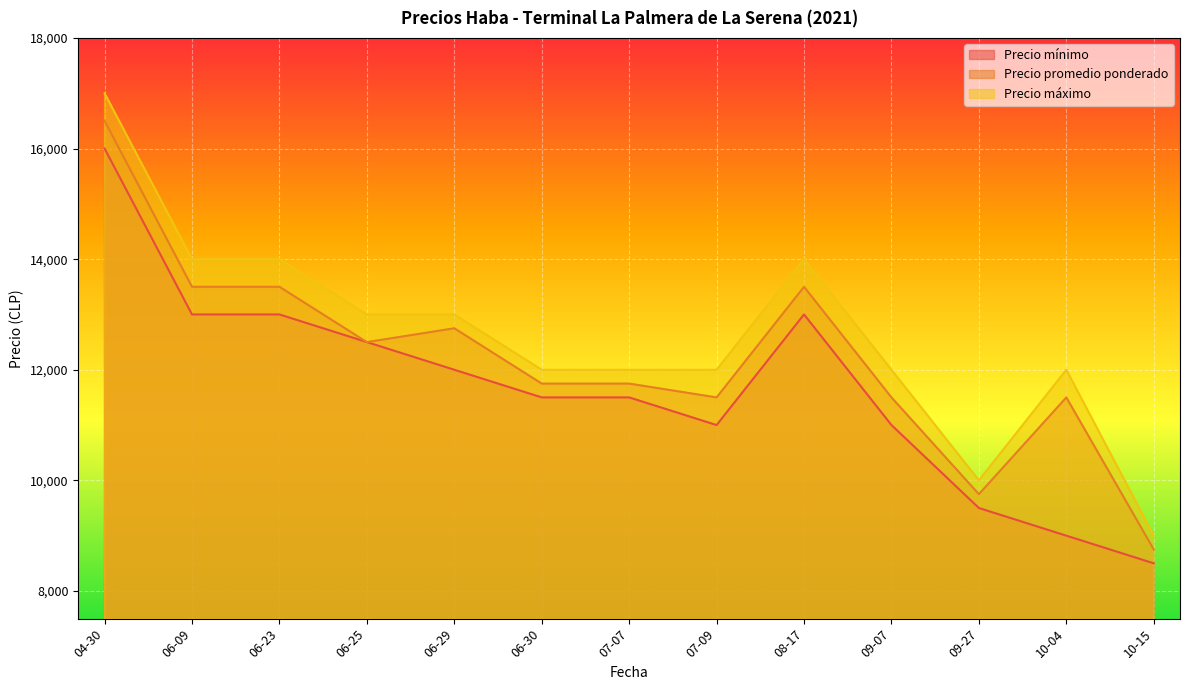

How many lines are shown in the chart?

3